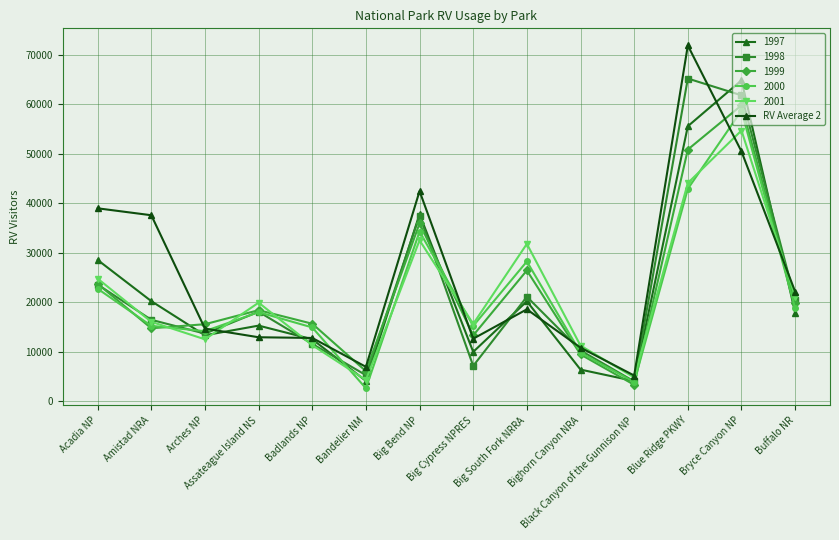

Is this an area chart (filled region under the line)?

No